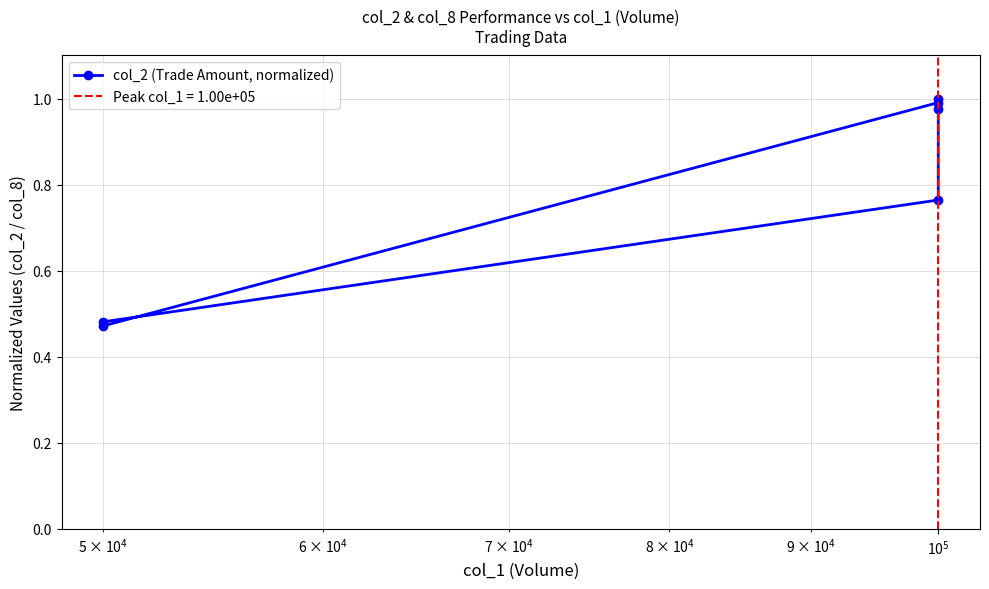

How many points are higher than both their immediate neighbors (excluding endpoints)?

2